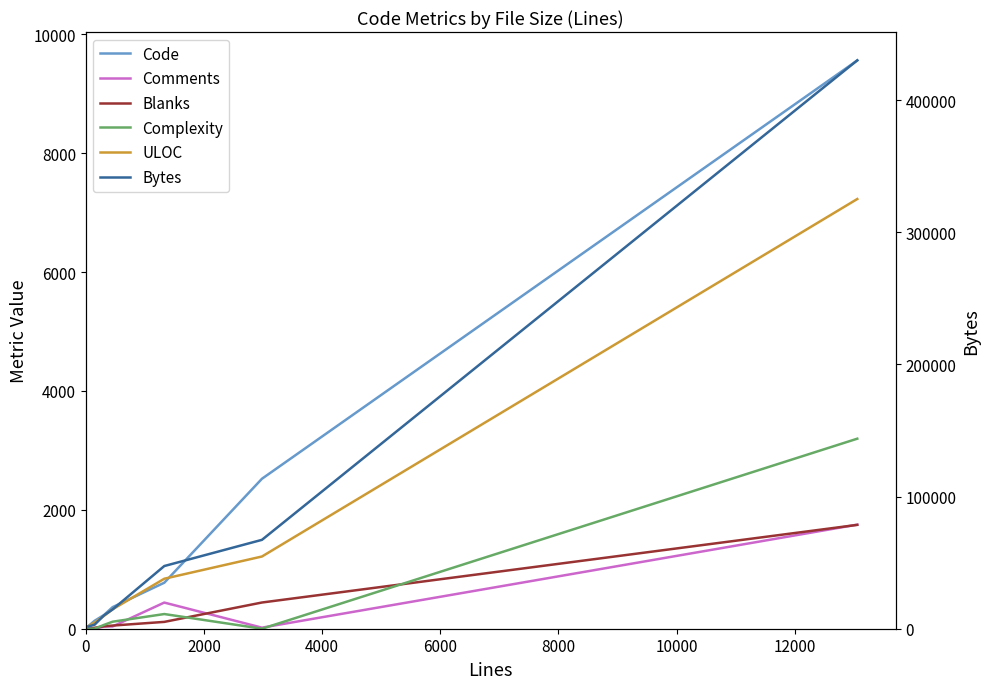

Is the value of Comments at 2000 greater than the value of Blanks at 0?

No